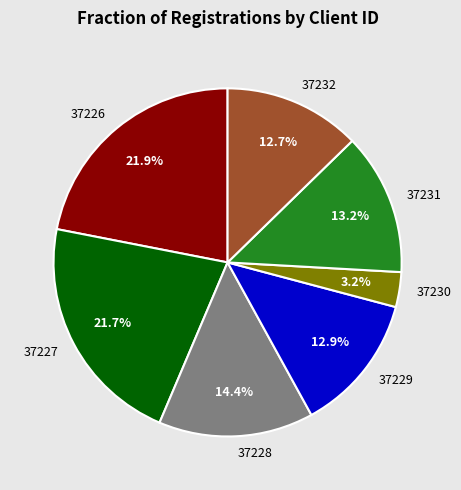

What is the smallest slice in the pie chart?

37230